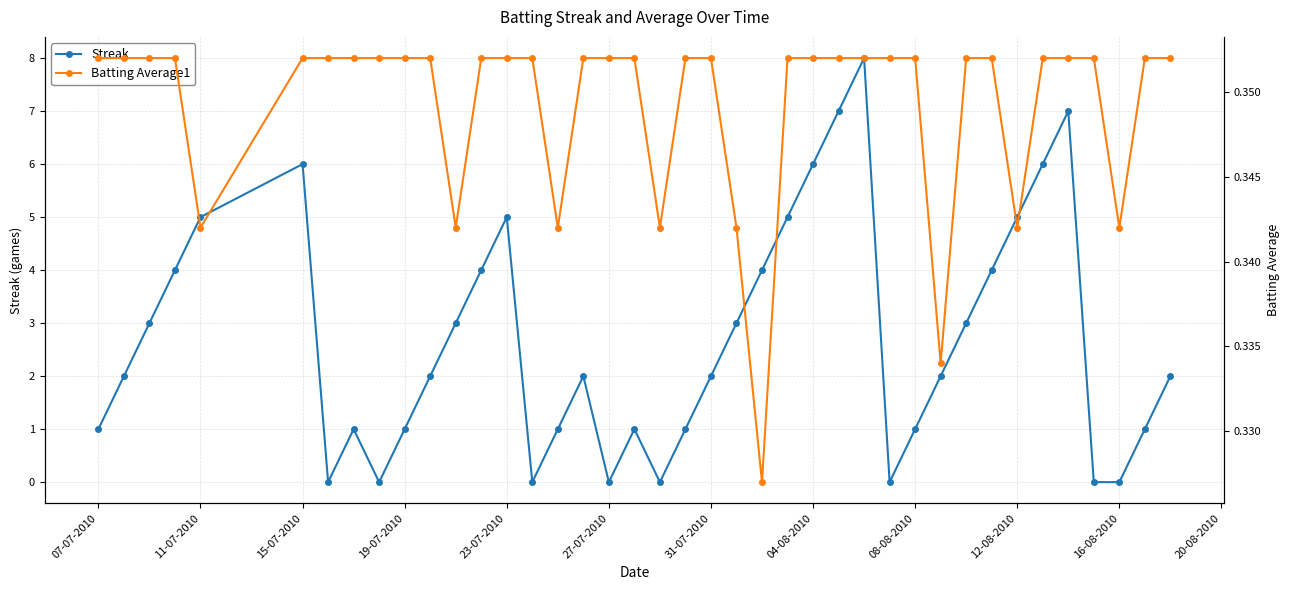

The Streak series shows 1 at 19-07-2010. True or false?

True